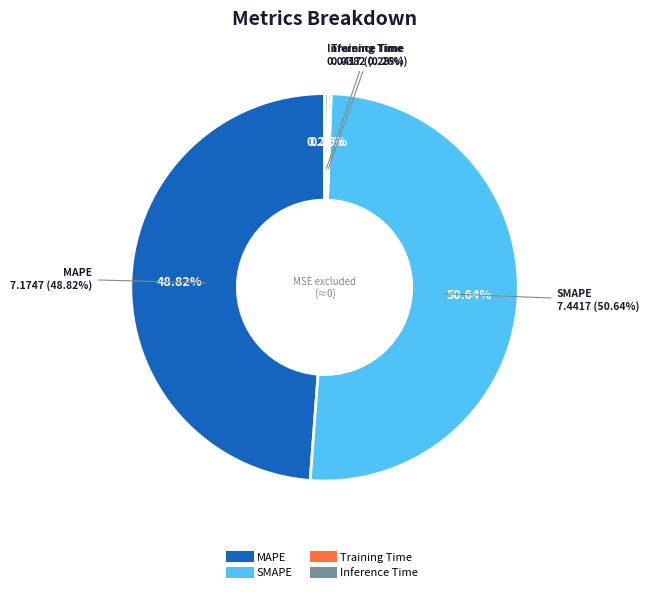

How many segments does this pie chart have?

4